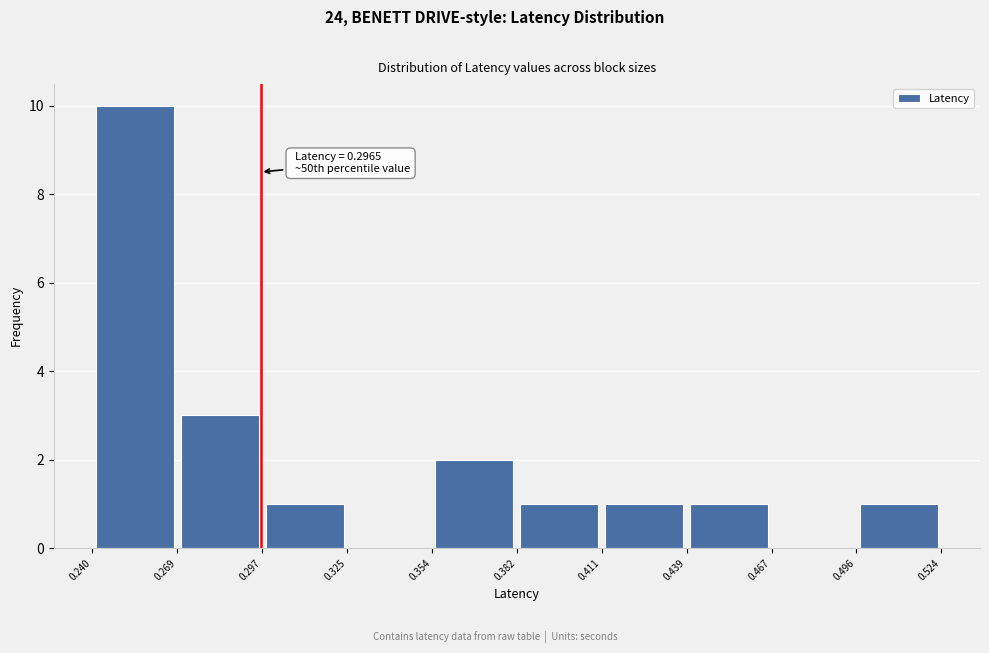

Which range on the x-axis has the tallest bar?

0.240 to 0.269